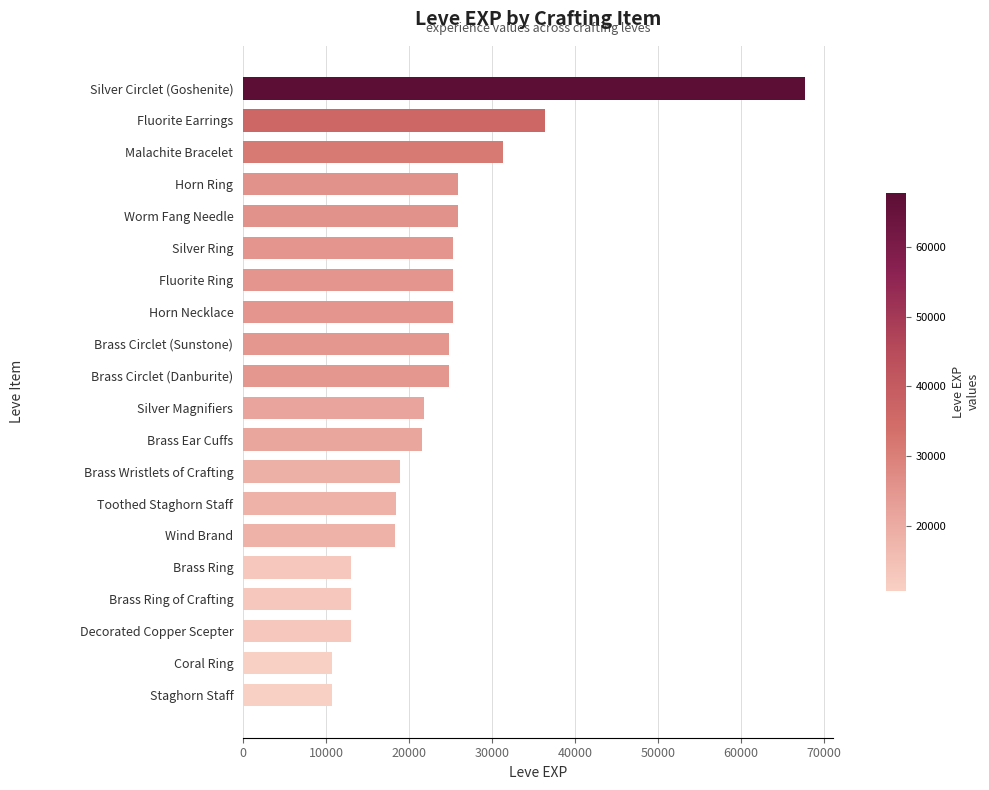

True or false: the data shows 17563 at Horn Ring.

False